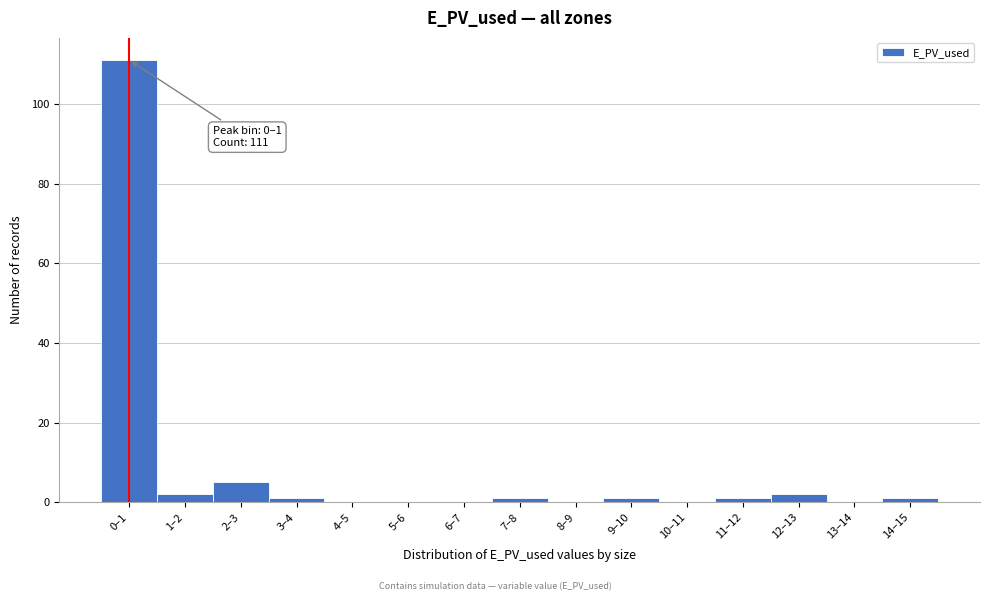

Reading left to right, extract all data points from this chart.

0–1=111	1–2=2	2–3=5	3–4=1	4–5=0	5–6=0	6–7=0	7–8=1	8–9=0	9–10=1	10–11=0	11–12=1	12–13=2	13–14=0	14–15=1